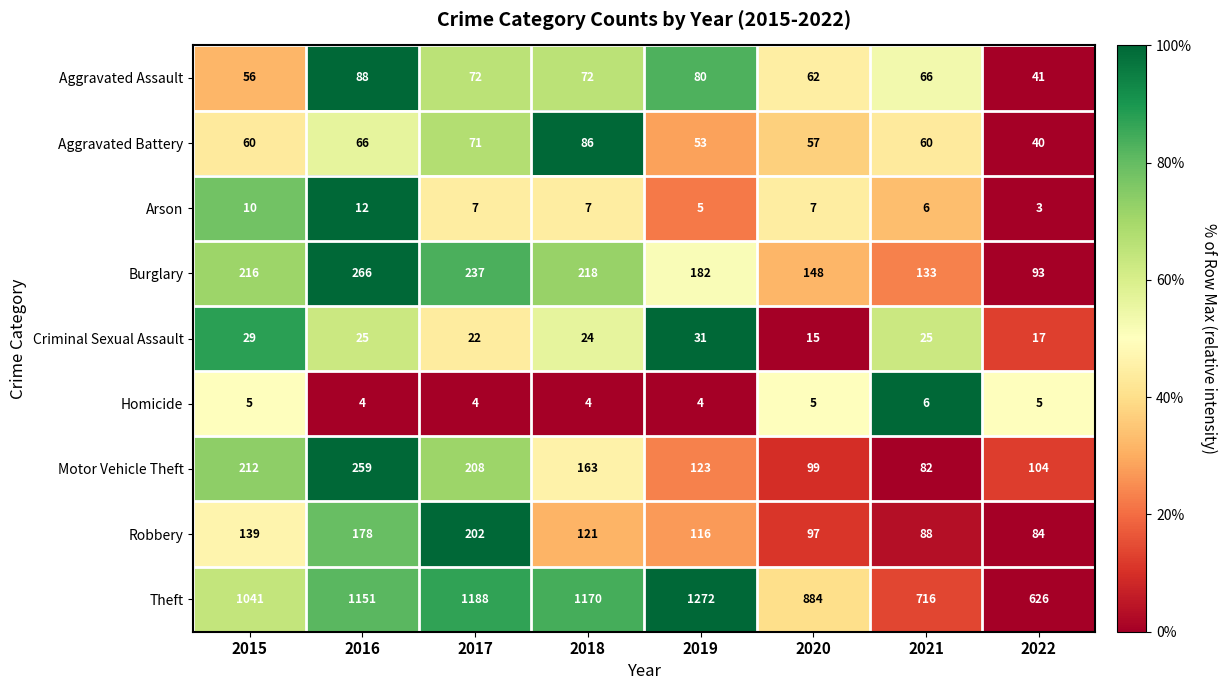

Between 2017 and 2019, which series saw the biggest shift?

Robbery